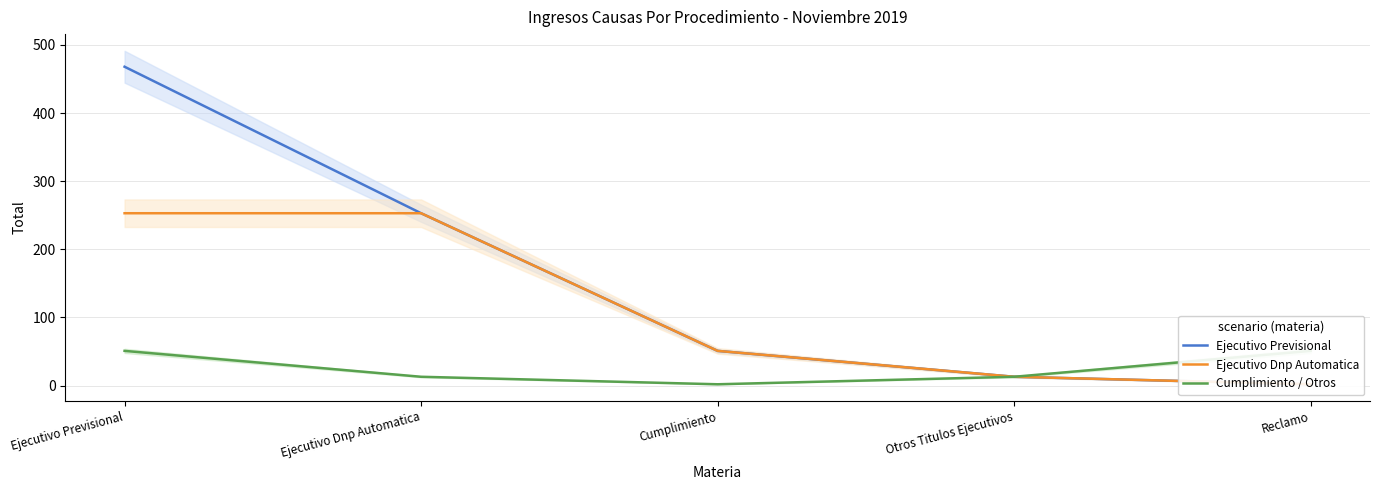

True or false: Ejecutivo Previsional and Ejecutivo Dnp Automatica cross at least once.

False